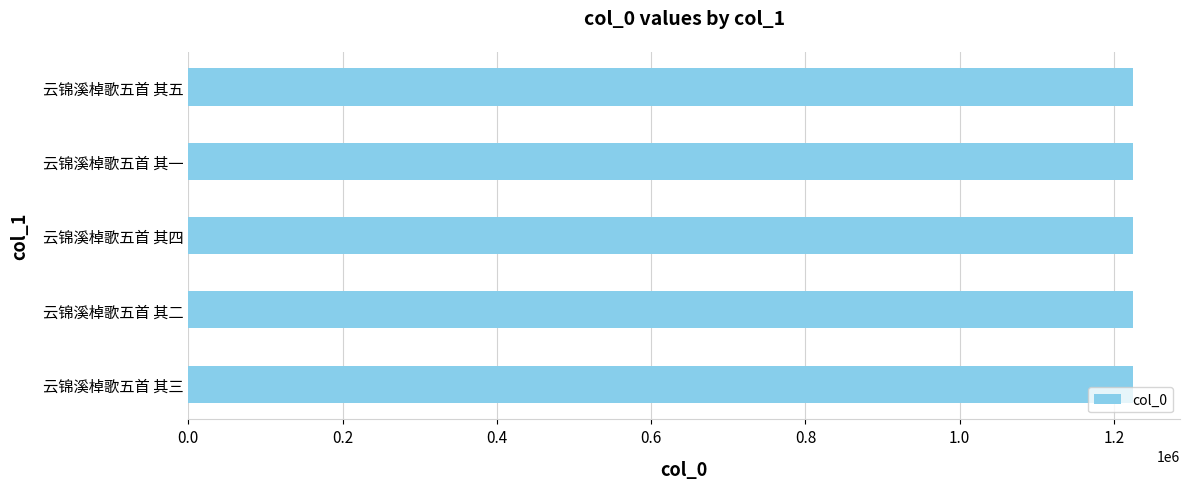

The value at 云锦溪棹歌五首 其四 is 2153836. True or false?

False